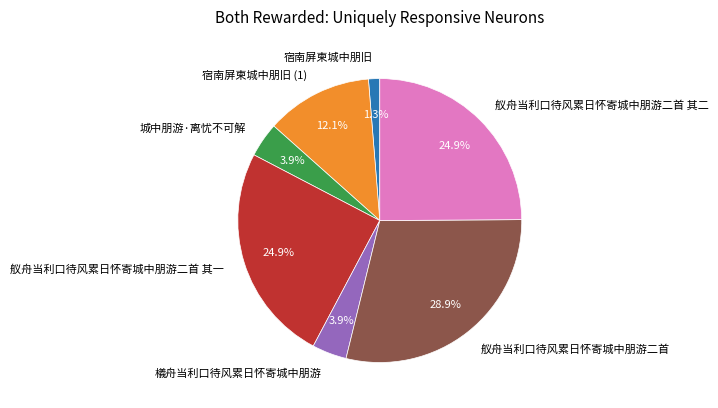

Is it true that 舣舟当利口待风累日怀寄城中朋游二首 is 29% of the pie?

True